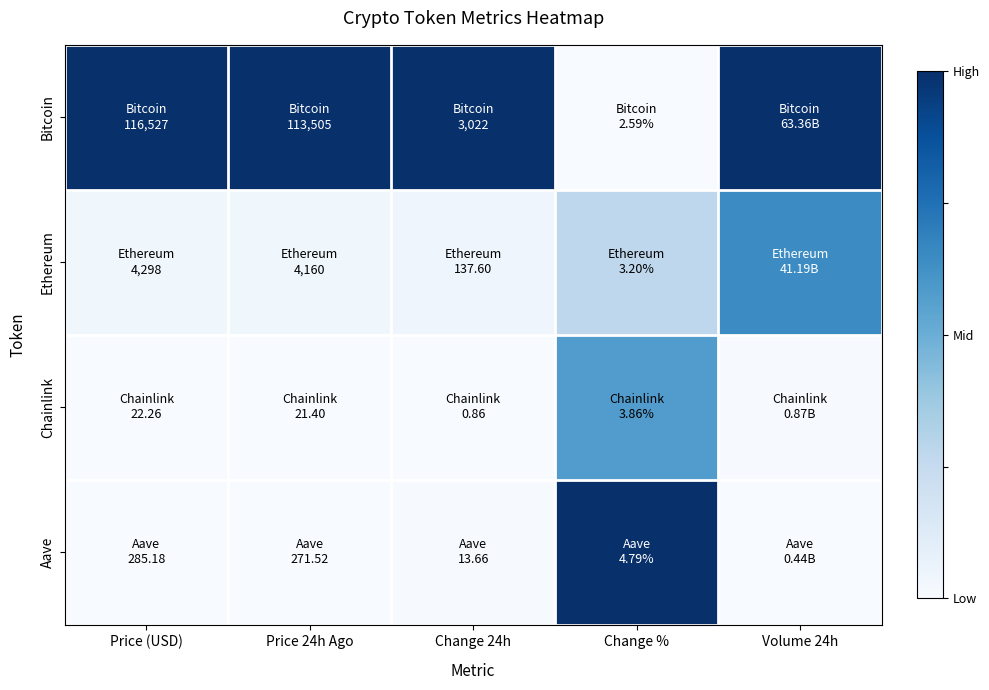

Reading left to right, list all the values displayed in this chart.

Bitcoin: Price (USD)=1.0	Price 24h Ago=1.0	Change 24h=1.0	Change %=0.0	Volume 24h=1.0
Ethereum: Price (USD)=0.0	Price 24h Ago=0.0	Change 24h=0.0	Change %=0.3	Volume 24h=0.6
Chainlink: Price (USD)=0.0	Price 24h Ago=0.0	Change 24h=0.0	Change %=0.6	Volume 24h=0.0
Aave: Price (USD)=0.0	Price 24h Ago=0.0	Change 24h=0.0	Change %=1.0	Volume 24h=0.0